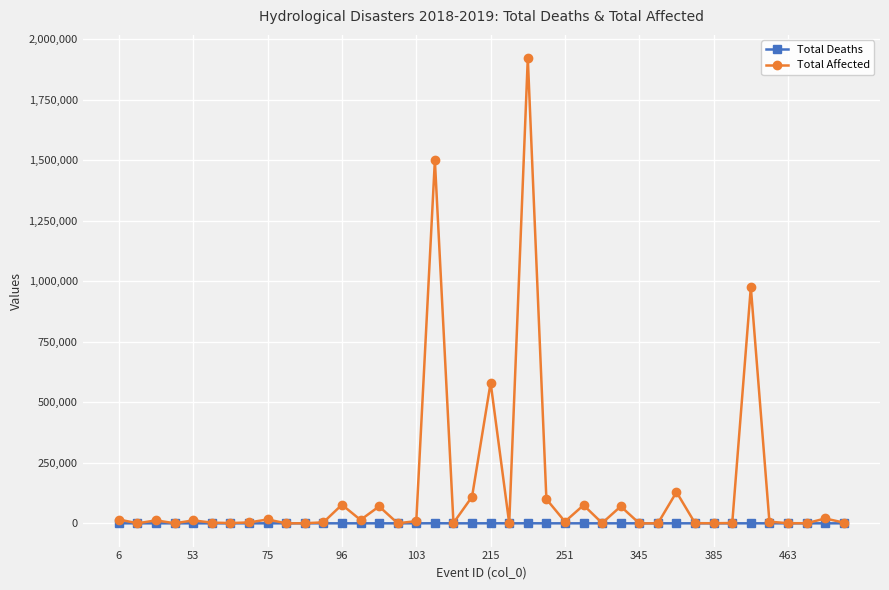

Rank the series by their average value, from highest to lowest.

Total Affected, Total Deaths